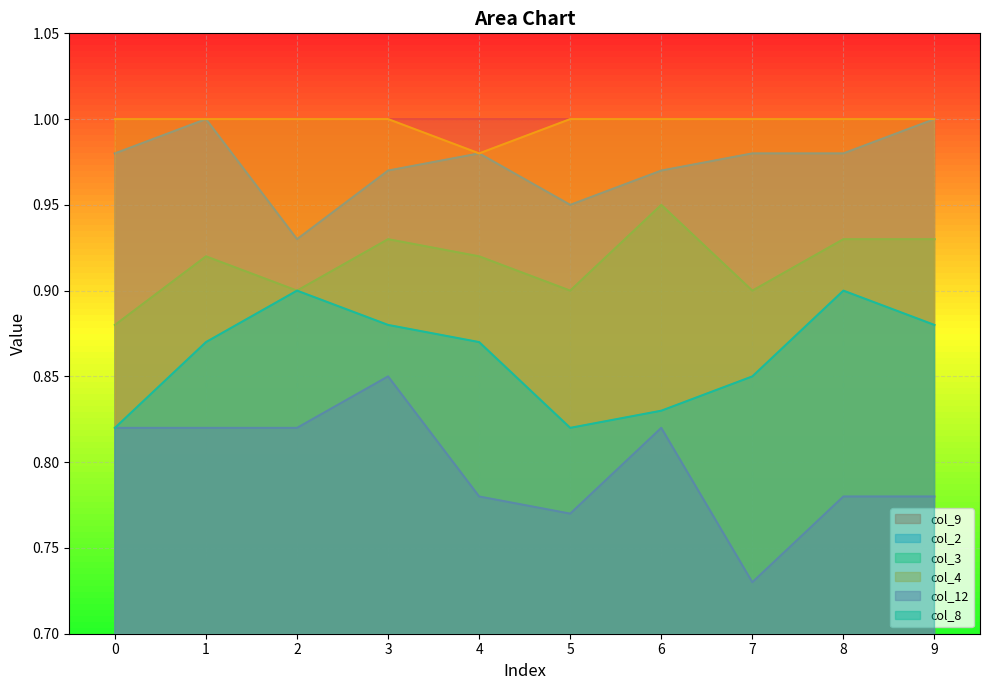

At which label does col_12 reach its minimum?

7